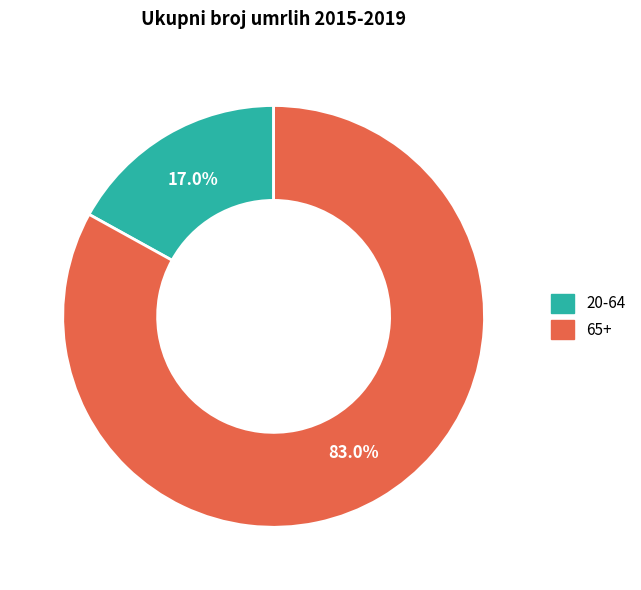

The 20-64 slice represents 9% of the pie. True or false?

False